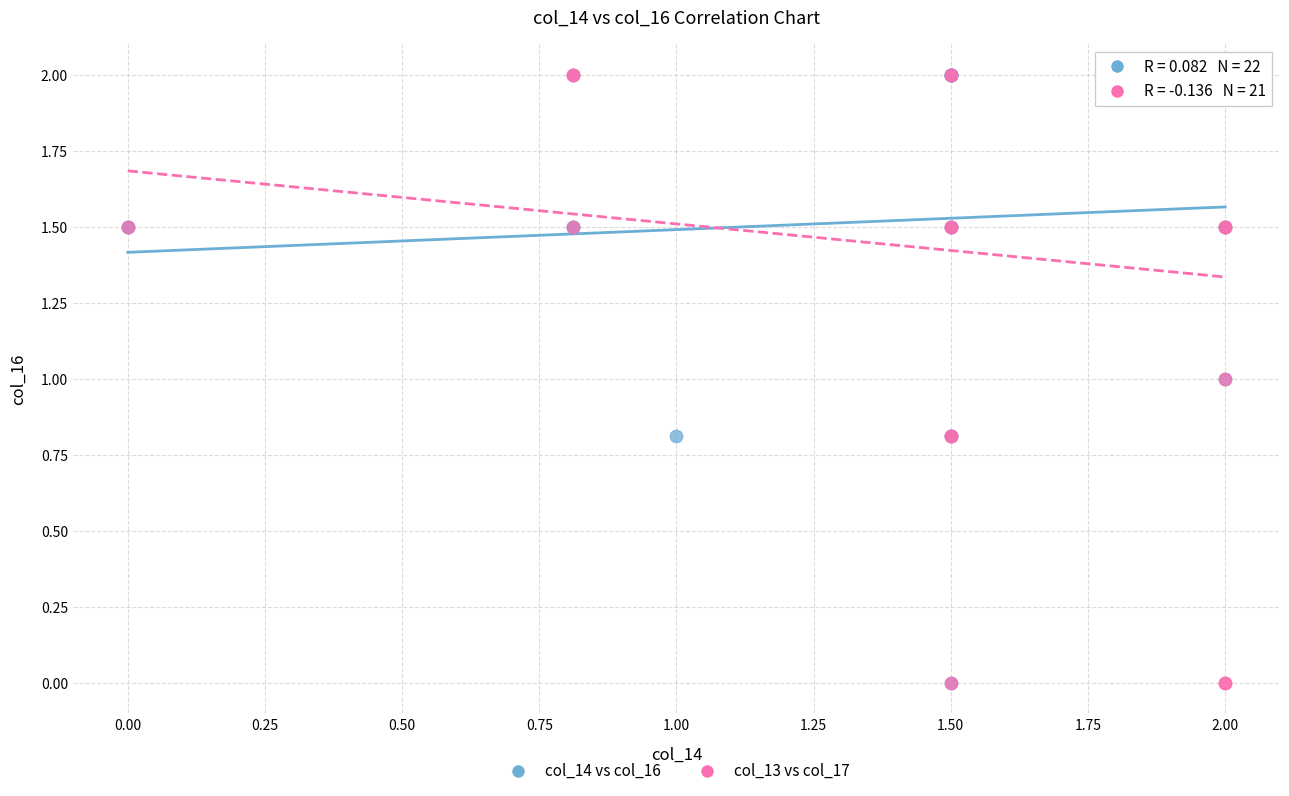

What are all the series names shown in the legend?

col_14 vs col_16, col_13 vs col_17